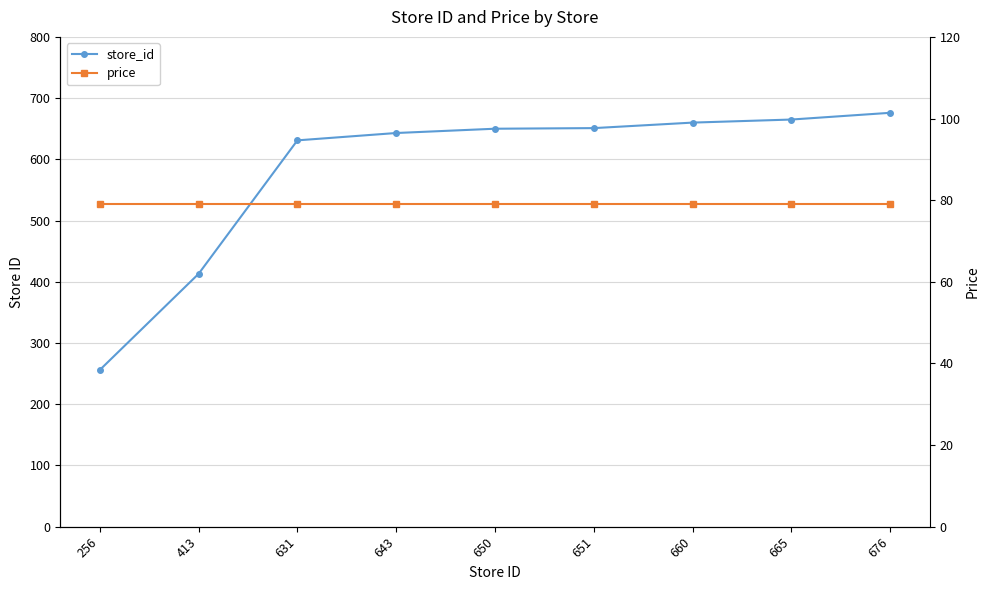

List the series in order of their peak value, lowest first.

price, store_id